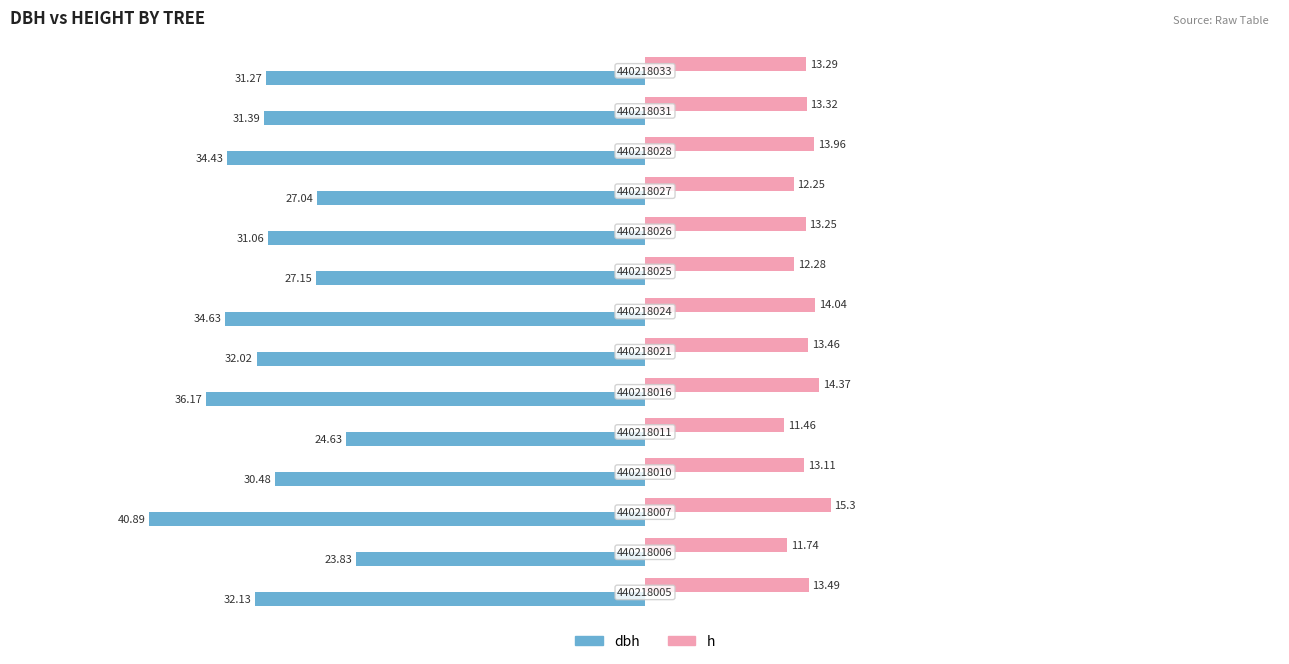

What are all the series names shown in the legend?

dbh, h